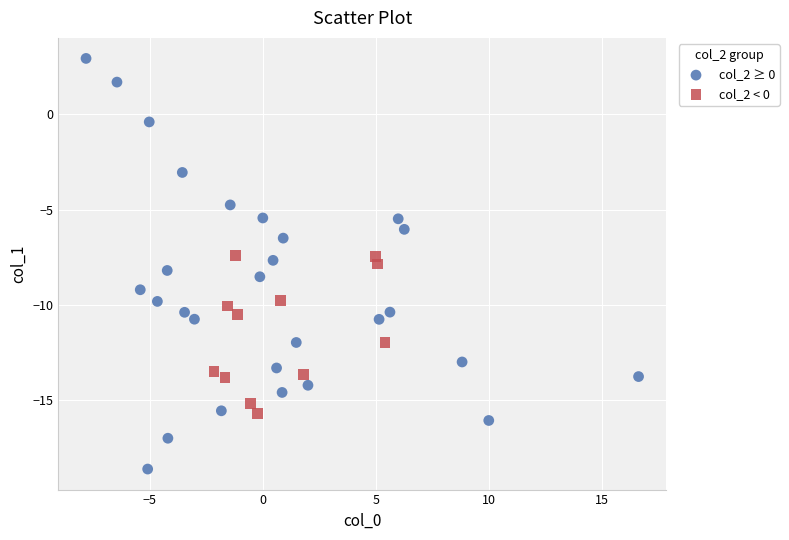

Which series has the widest spread of Y values?

col_2 ≥ 0